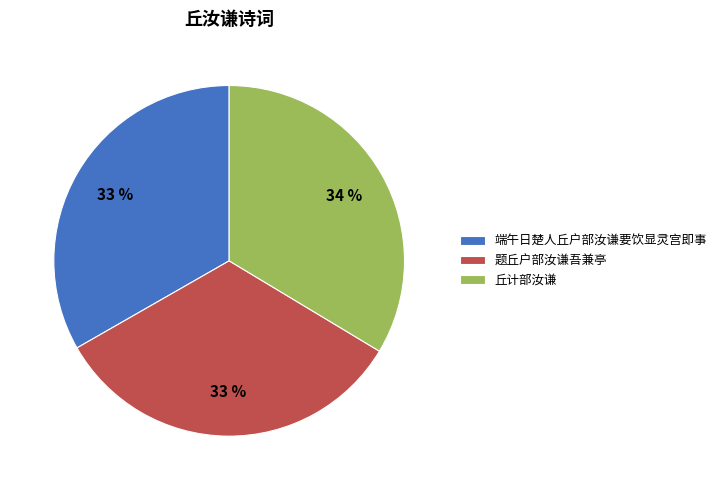

To the nearest percent, what portion does 题丘户部汝谦吾兼亭 represent?

33%